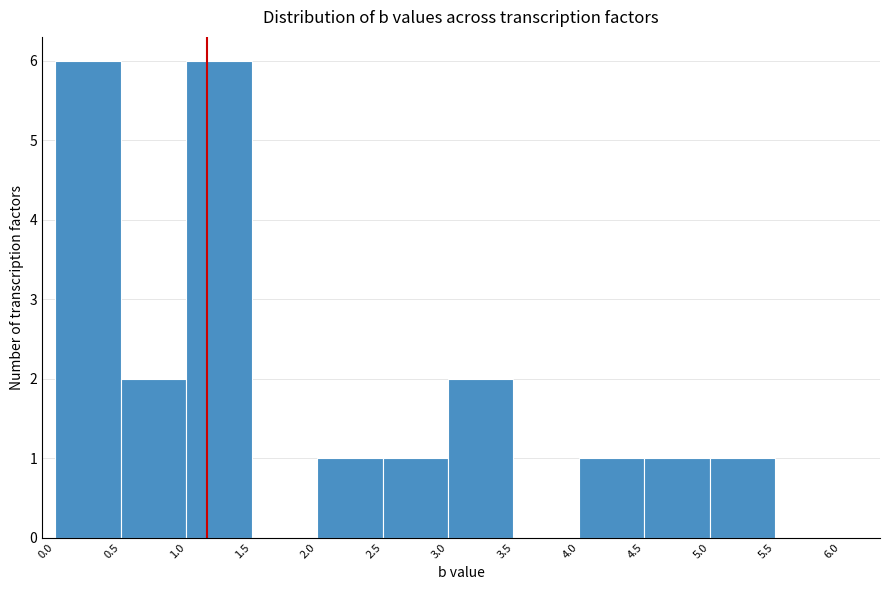

What is the height of the bar covering 4.5 to 5.0 on the x-axis? The values are not printed on the chart, so give them approximately, as read against the axis.

1